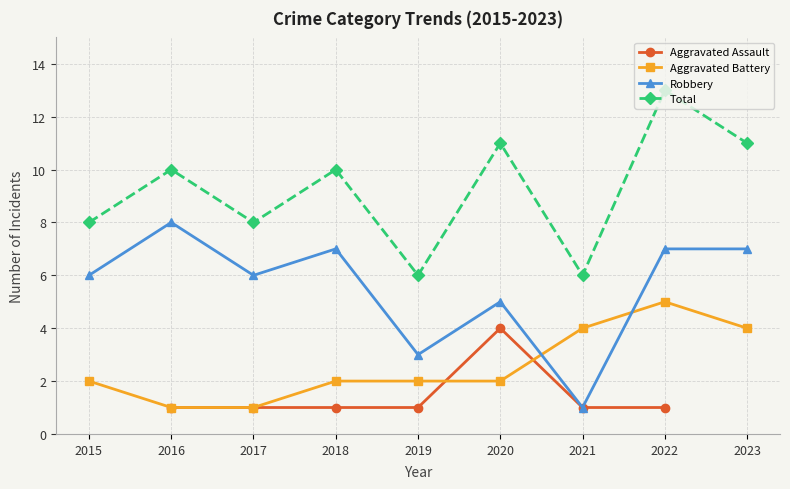

Is the value of Total at 2018 greater than the value of Aggravated Battery at 2022?

Yes